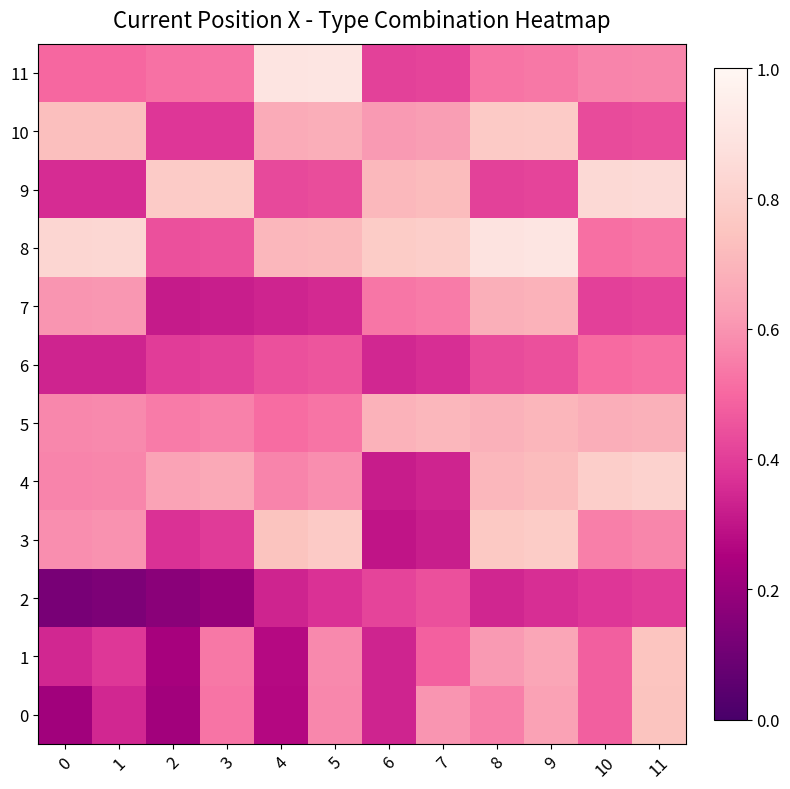

At which category does the chart reach its peak across all series?

5